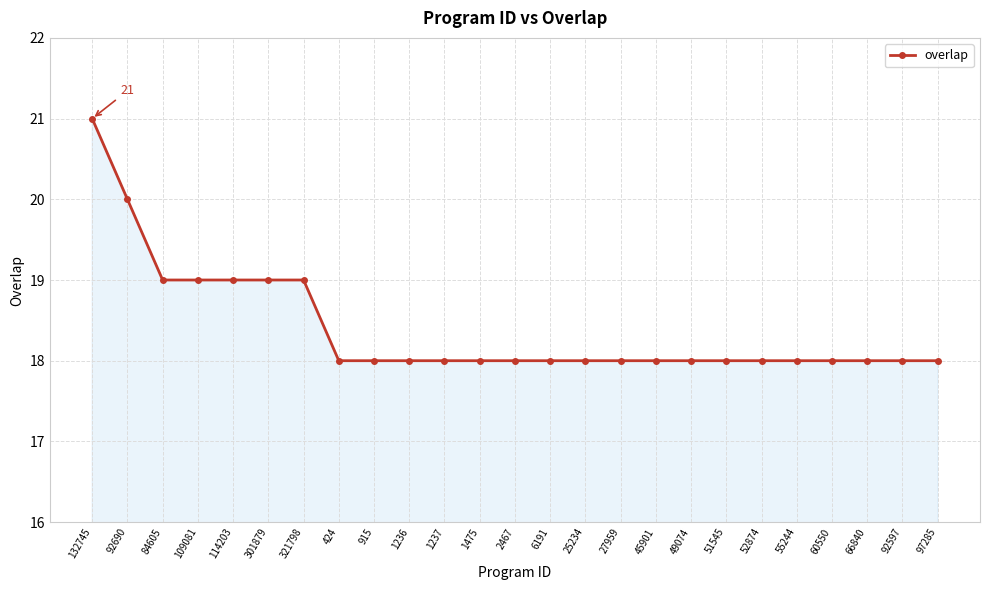

What is the difference between the second highest and minimum values?

2